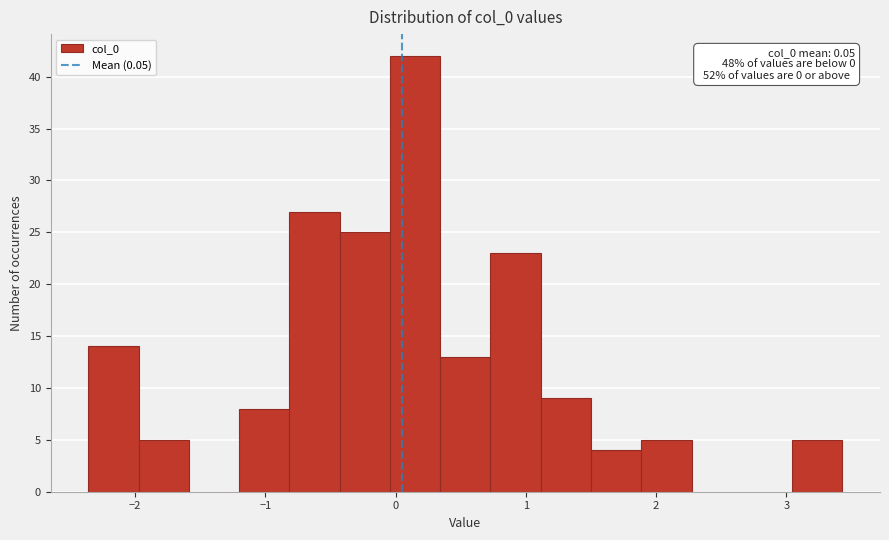

Read against the x-axis, roughly where is the centre of the tallest bar?

0.1